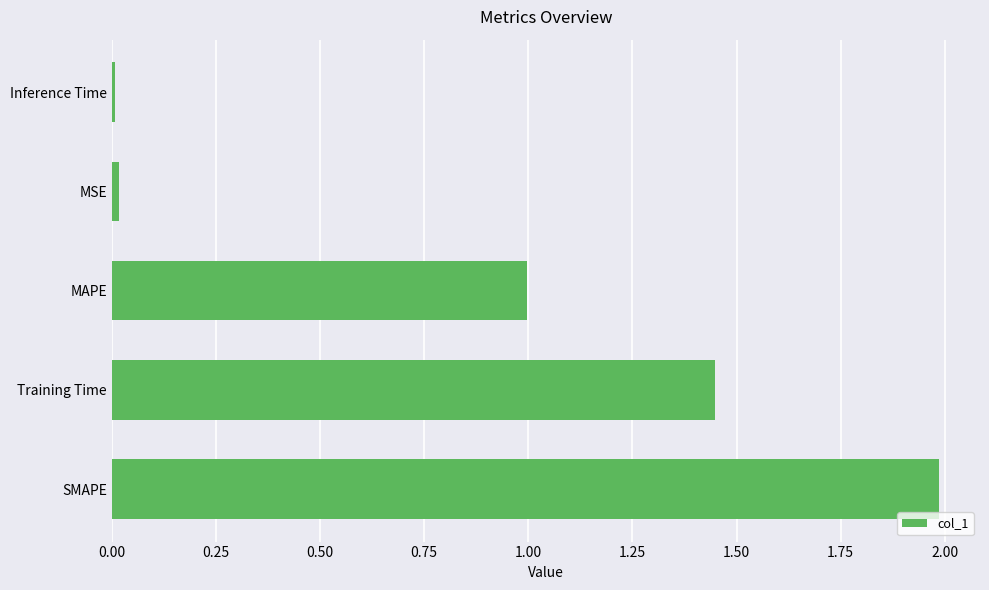

What is the difference between the maximum and second lowest values?

2.0